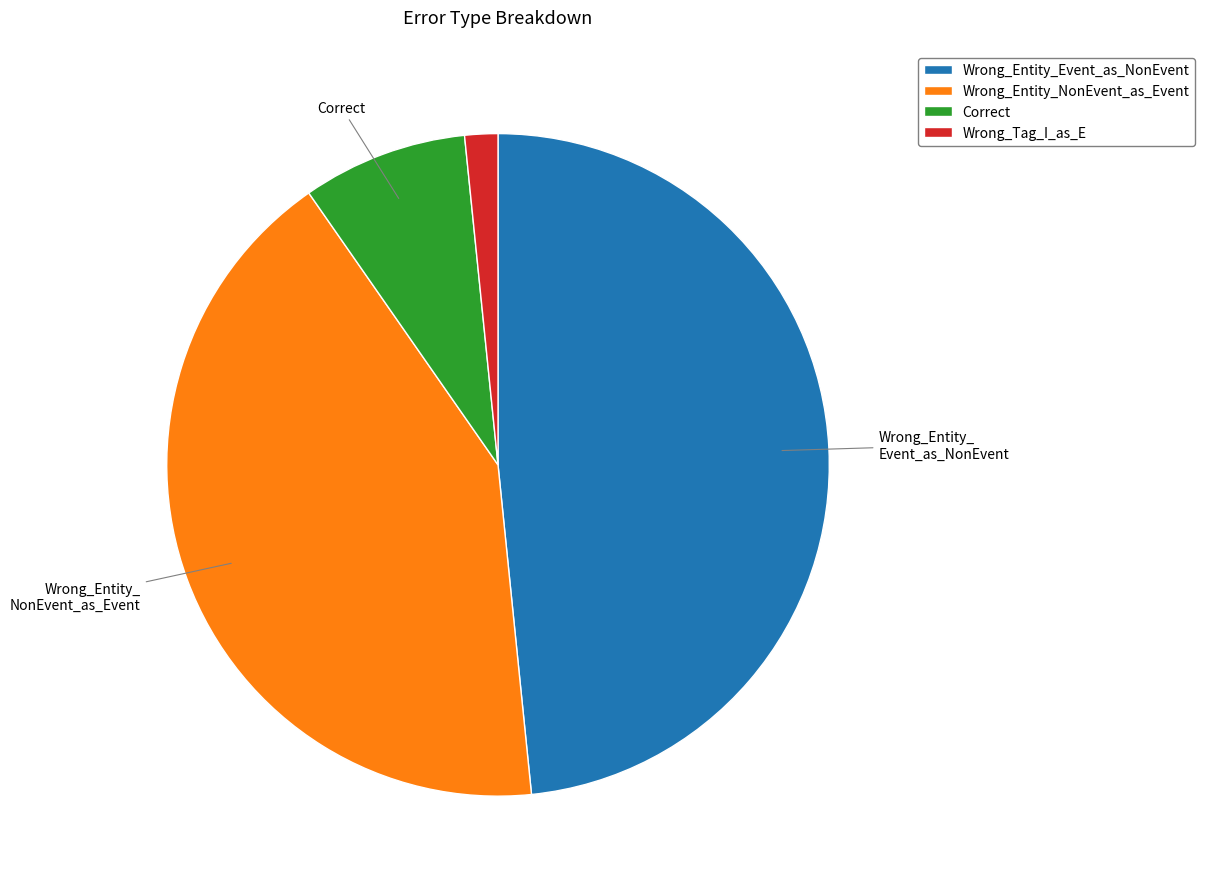

What is the smallest slice in the pie chart?

Wrong_Tag_I_as_E